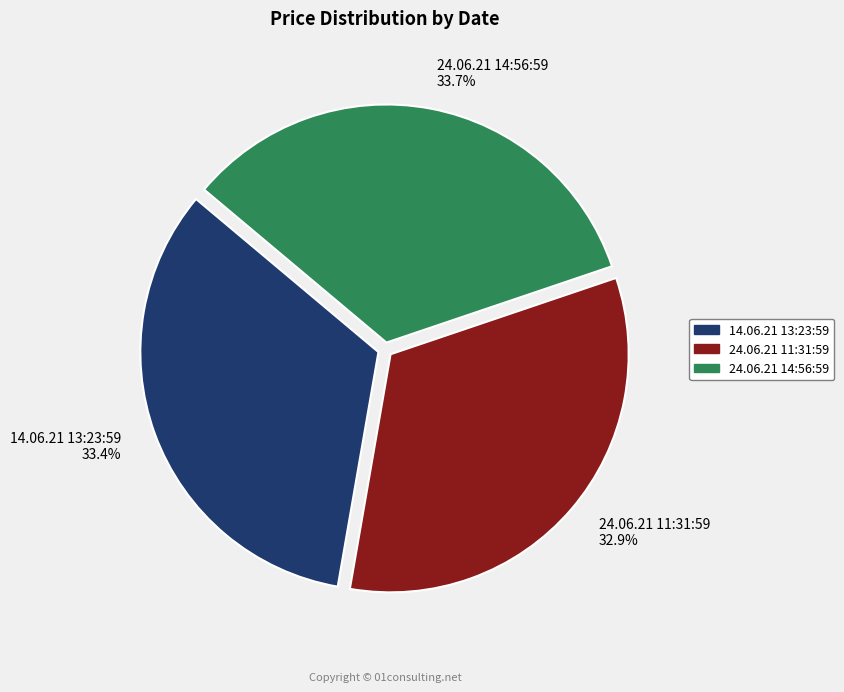

To the nearest percent, what is the combined percentage of 14.06.21 13:23:59 and 24.06.21 14:56:59?

67%